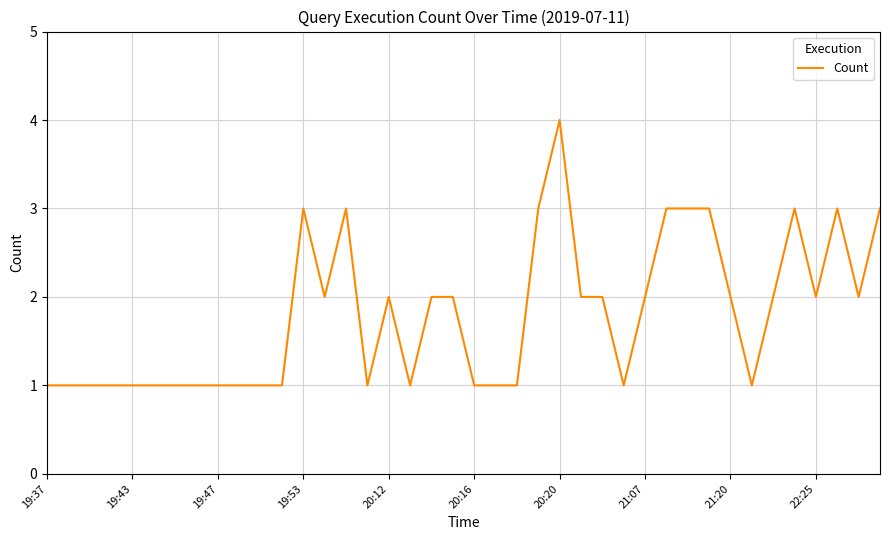

What is the difference between the maximum and minimum values?

3